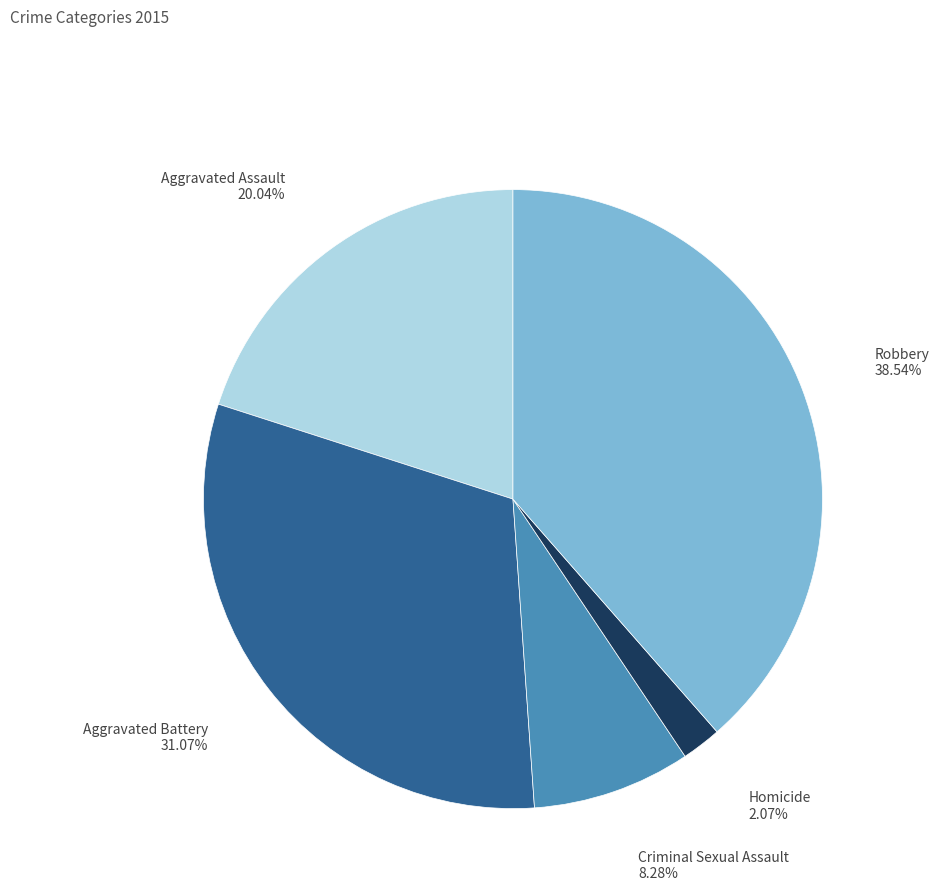

Is there any slice that represents more than half of the pie?

No